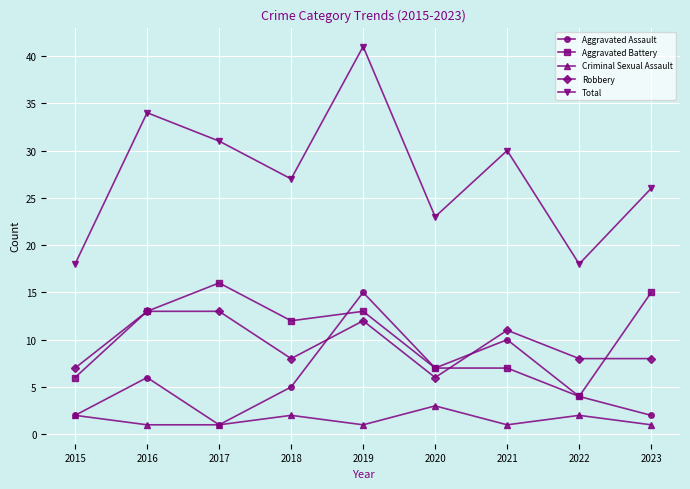

Reading left to right, list all the values displayed in this chart.

Aggravated Assault: 2	6	1	5	15	7	10	4	2
Aggravated Battery: 6	13	16	12	13	7	7	4	15
Criminal Sexual Assault: 2	1	1	2	1	3	1	2	1
Robbery: 7	13	13	8	12	6	11	8	8
Total: 18	34	31	27	41	23	30	18	26